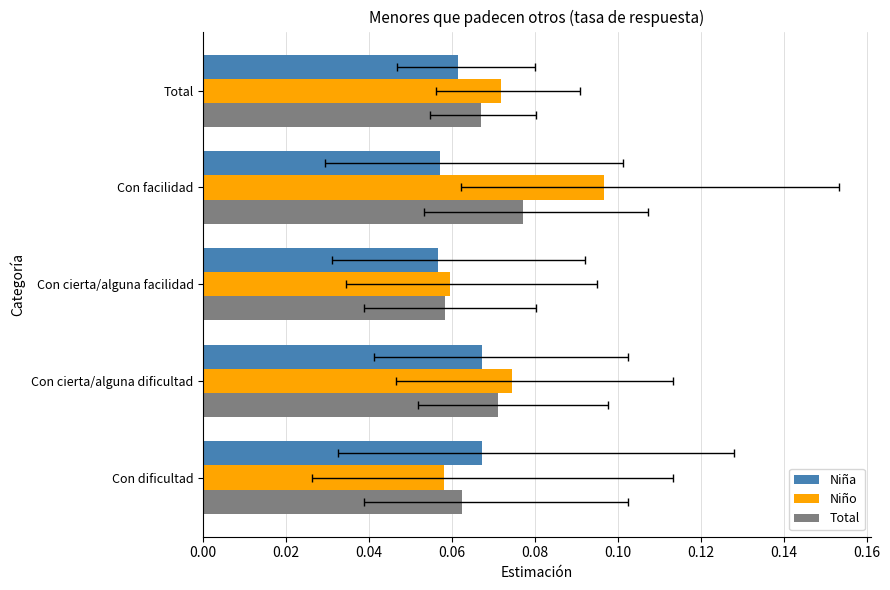

Which series has the widest spread of values?

Niño